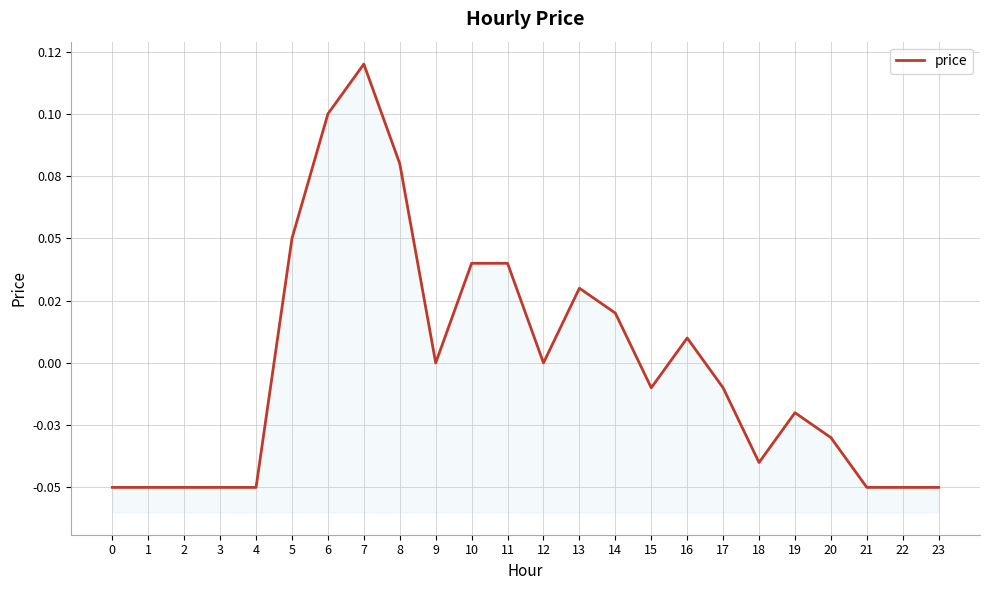

What is the minimum value shown in the chart?

-0.1